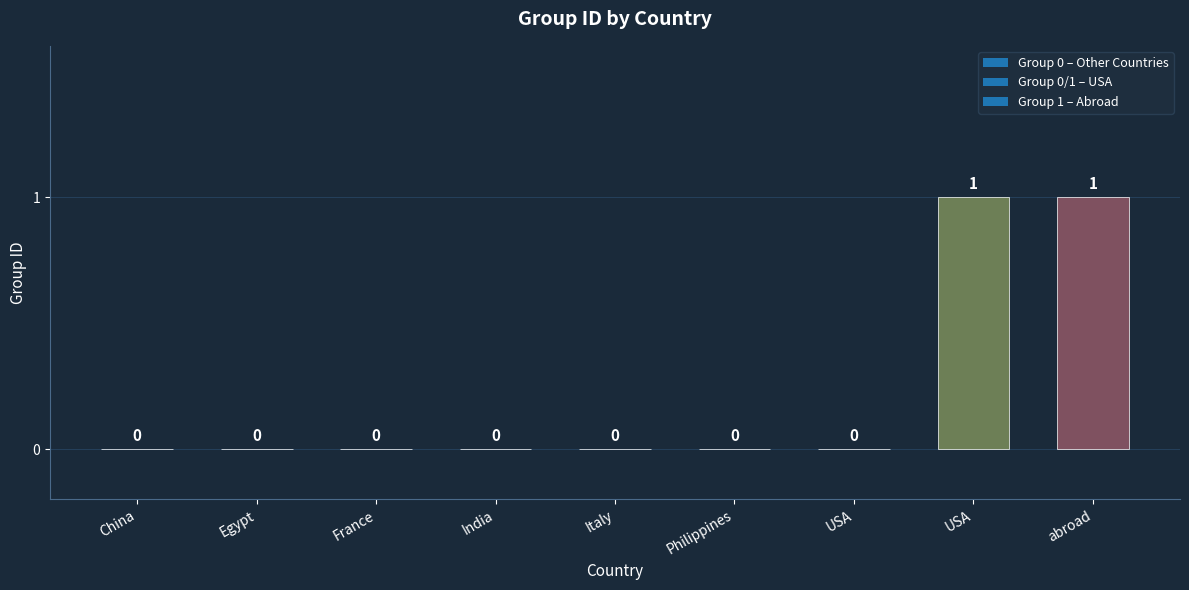

Reading left to right, transcribe all the data shown in this chart.

0	0	0	0	0	0	0	1	1